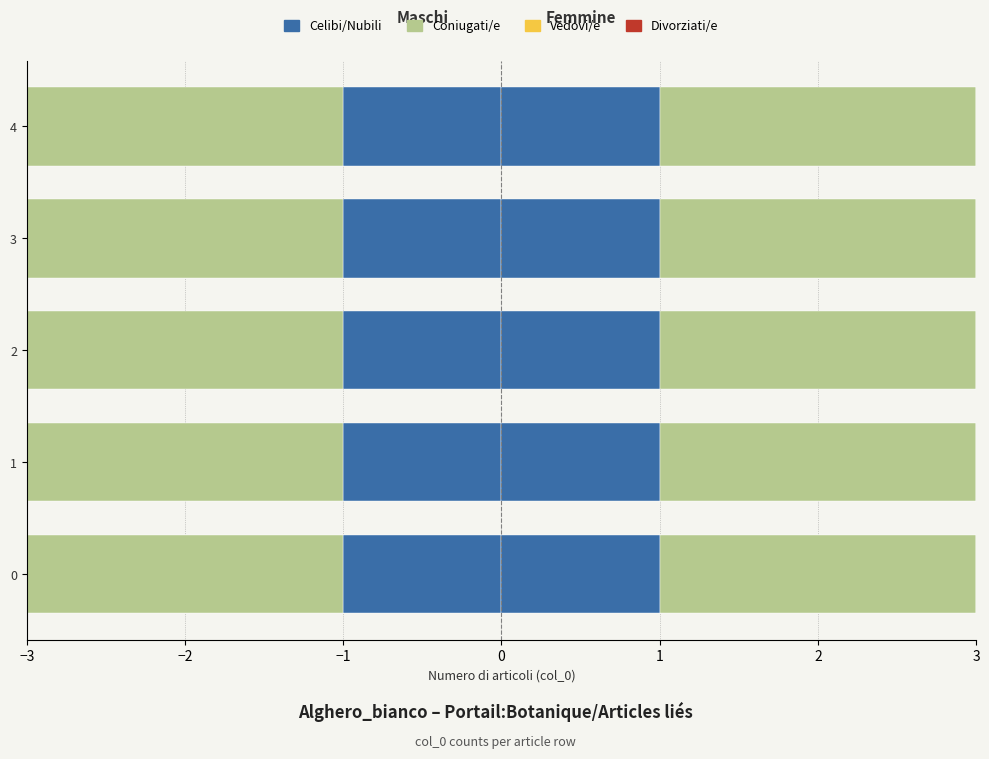

At how many categories does at least one series exceed 1?

5